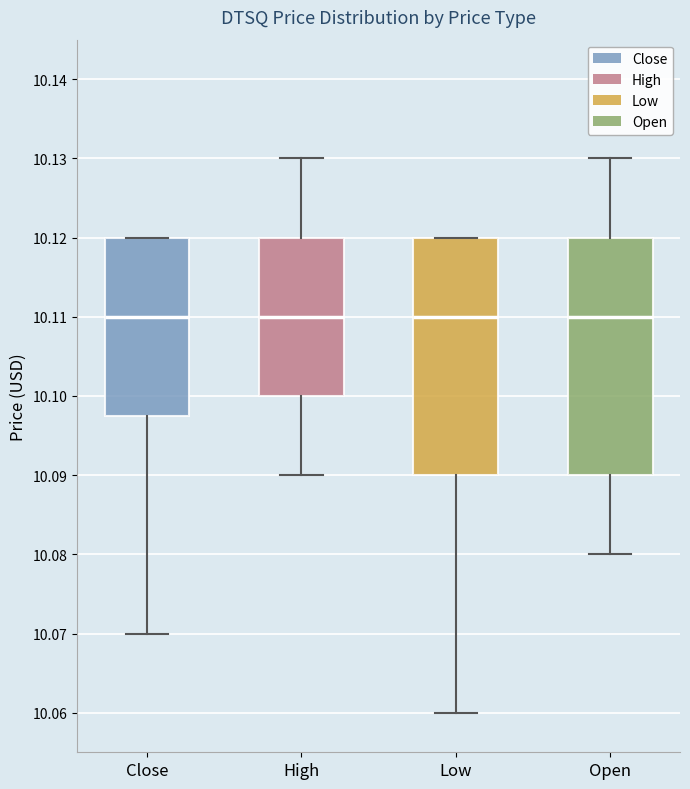

Where does the median line of the box for Open sit on the y-axis? The values are not printed on the chart, so give them approximately, as read against the axis.

10.110